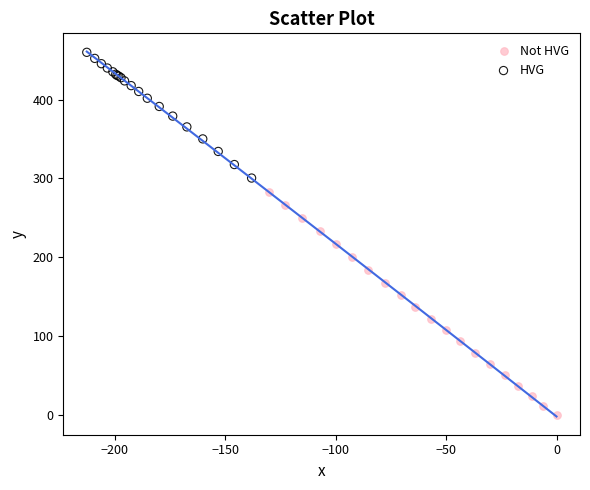

Which series contains the lowest Y value?

Not HVG